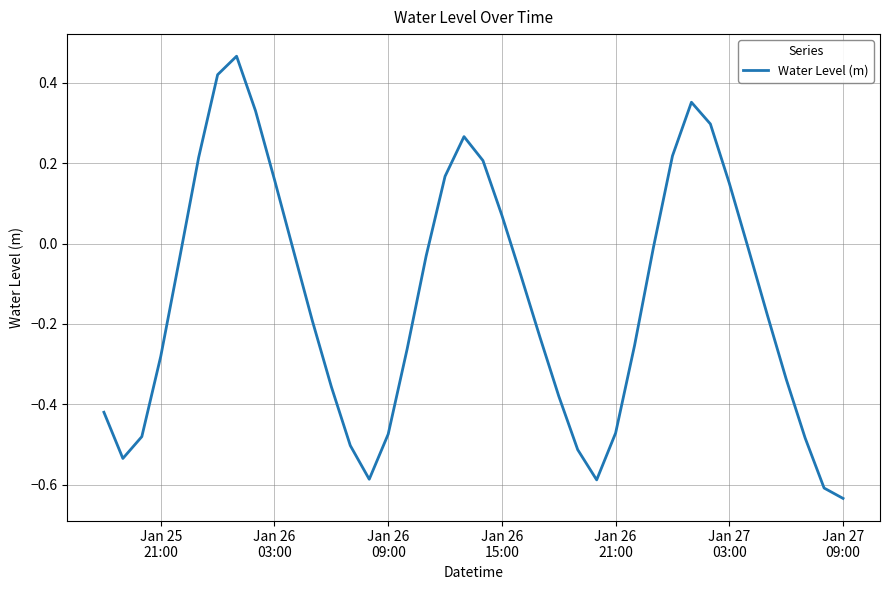

What is the difference between the maximum and minimum values?

1.1